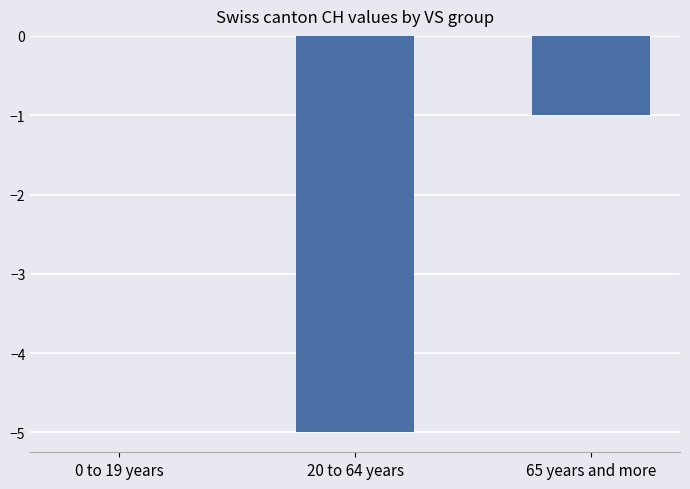

Is it true that the value at 20 to 64 years is -2?

False